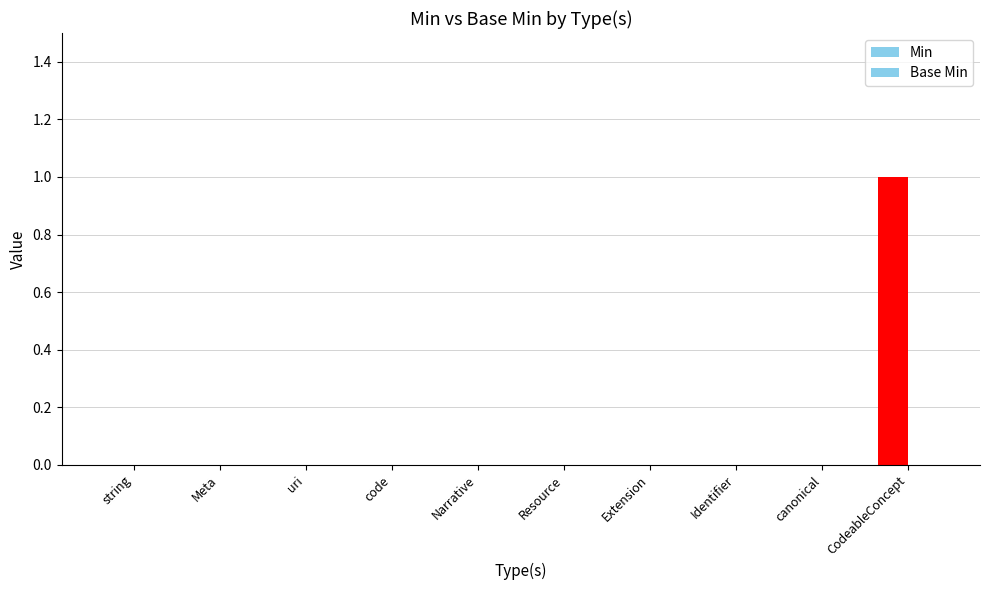

At which category does the chart reach its minimum across all series?

string